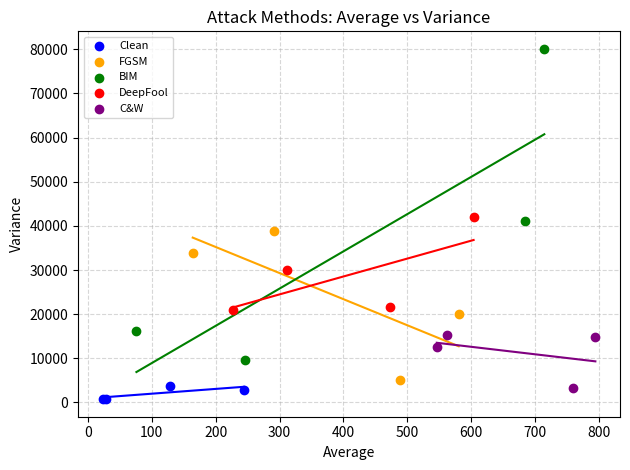

Which series reaches the minimum Y coordinate?

Clean